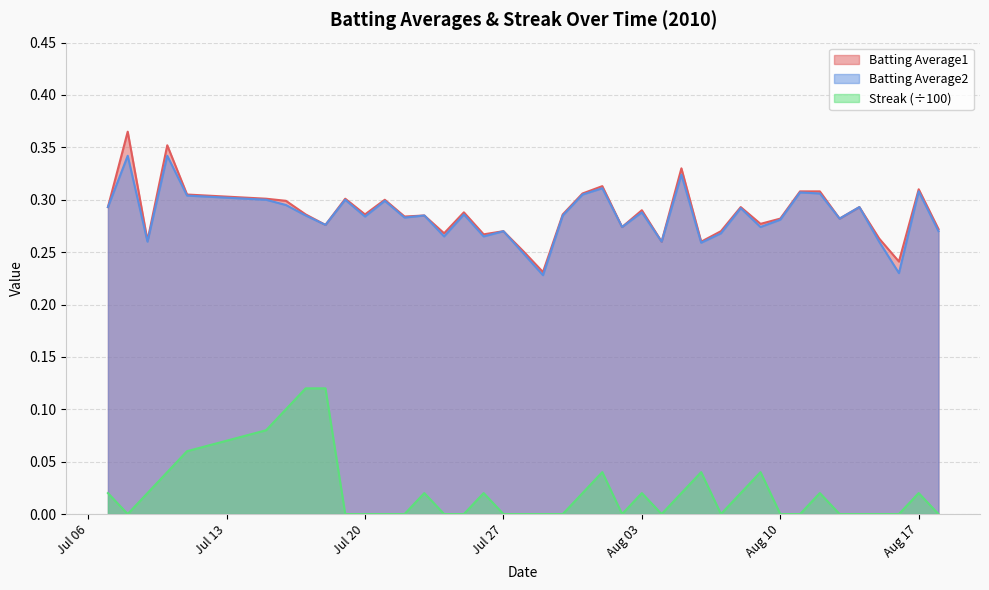

How many interior local peaks does the Streak series have?

8